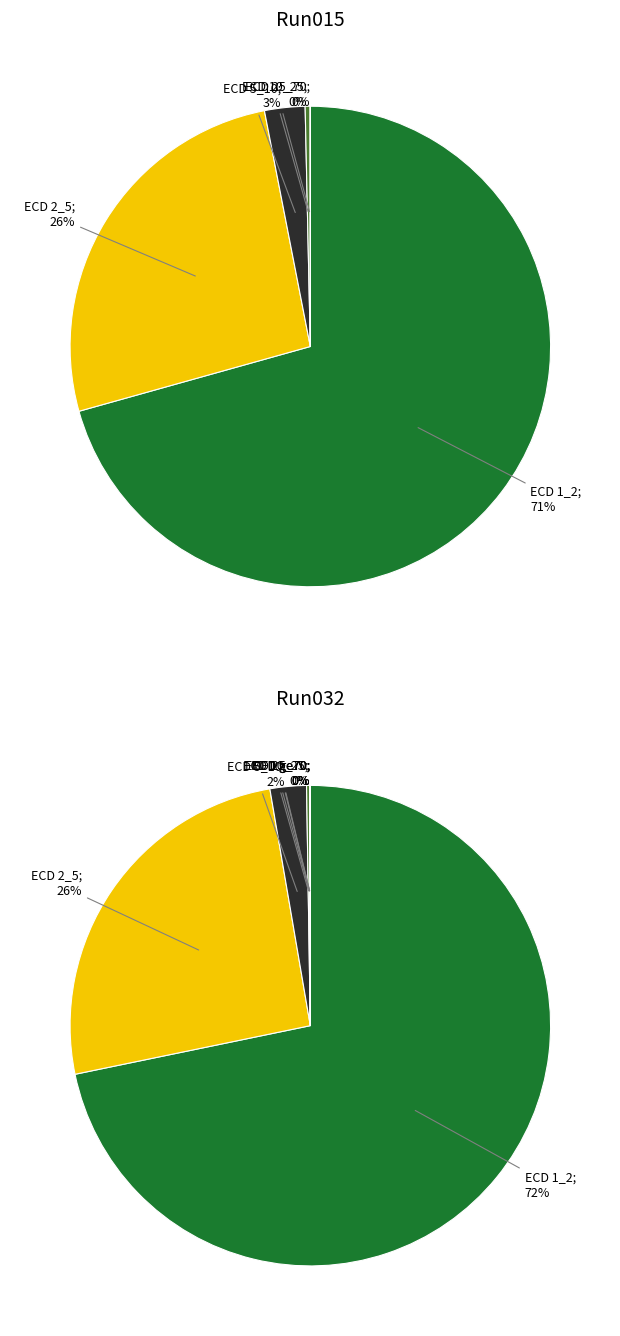

Combined, do ECD 1_2 and ECD 5_10 account for over 50%?

Yes